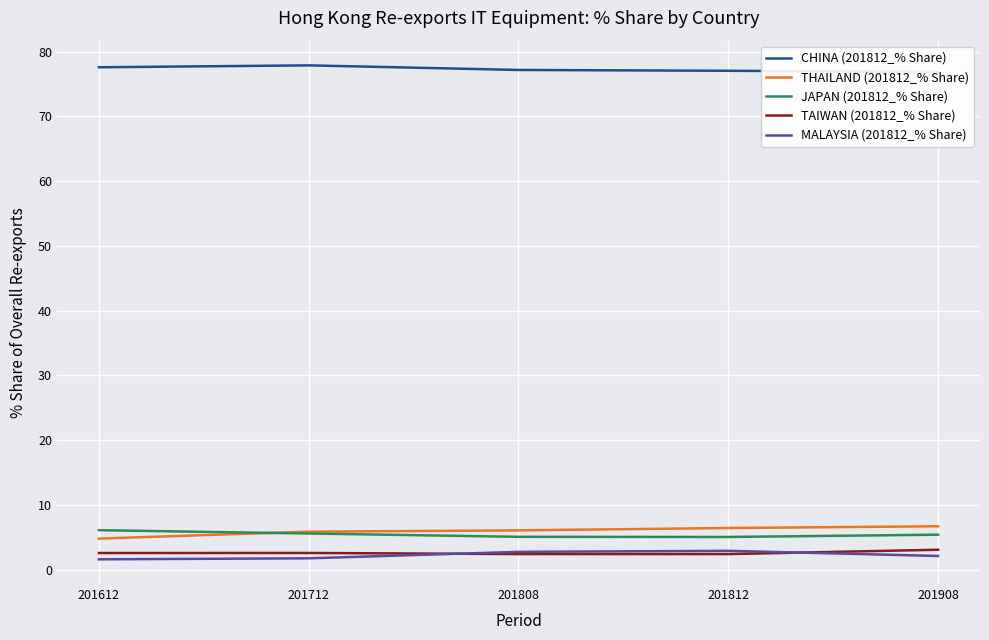

Reading right to left, extract all data points from this chart.

CHINA (201812_% Share): 201908=76.9	201812=77.0	201808=77.2	201712=77.9	201612=77.6
THAILAND (201812_% Share): 201908=6.7	201812=6.4	201808=6.0	201712=5.8	201612=4.8
JAPAN (201812_% Share): 201908=5.4	201812=5.0	201808=5.1	201712=5.6	201612=6.1
TAIWAN (201812_% Share): 201908=3.1	201812=2.4	201808=2.4	201712=2.6	201612=2.6
MALAYSIA (201812_% Share): 201908=2.1	201812=2.9	201808=2.7	201712=1.7	201612=1.6